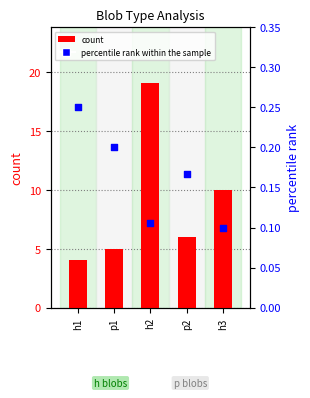

At how many categories does at least one series exceed 2?

5